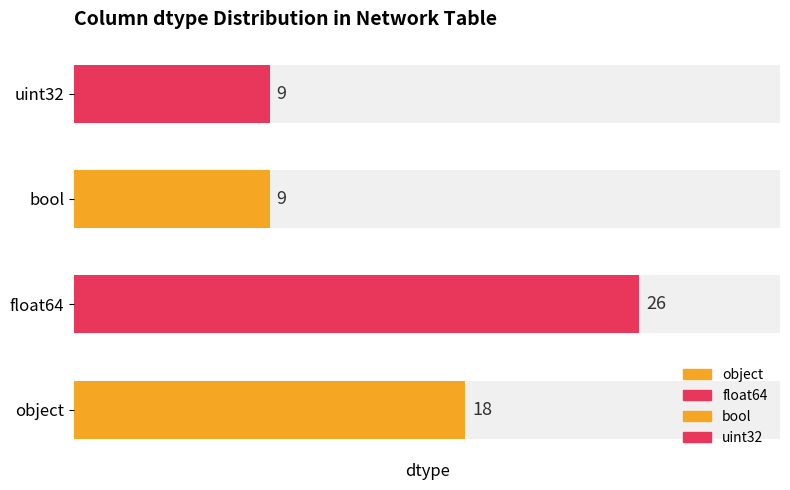

The chart shows a value of 14 at bool. True or false?

False